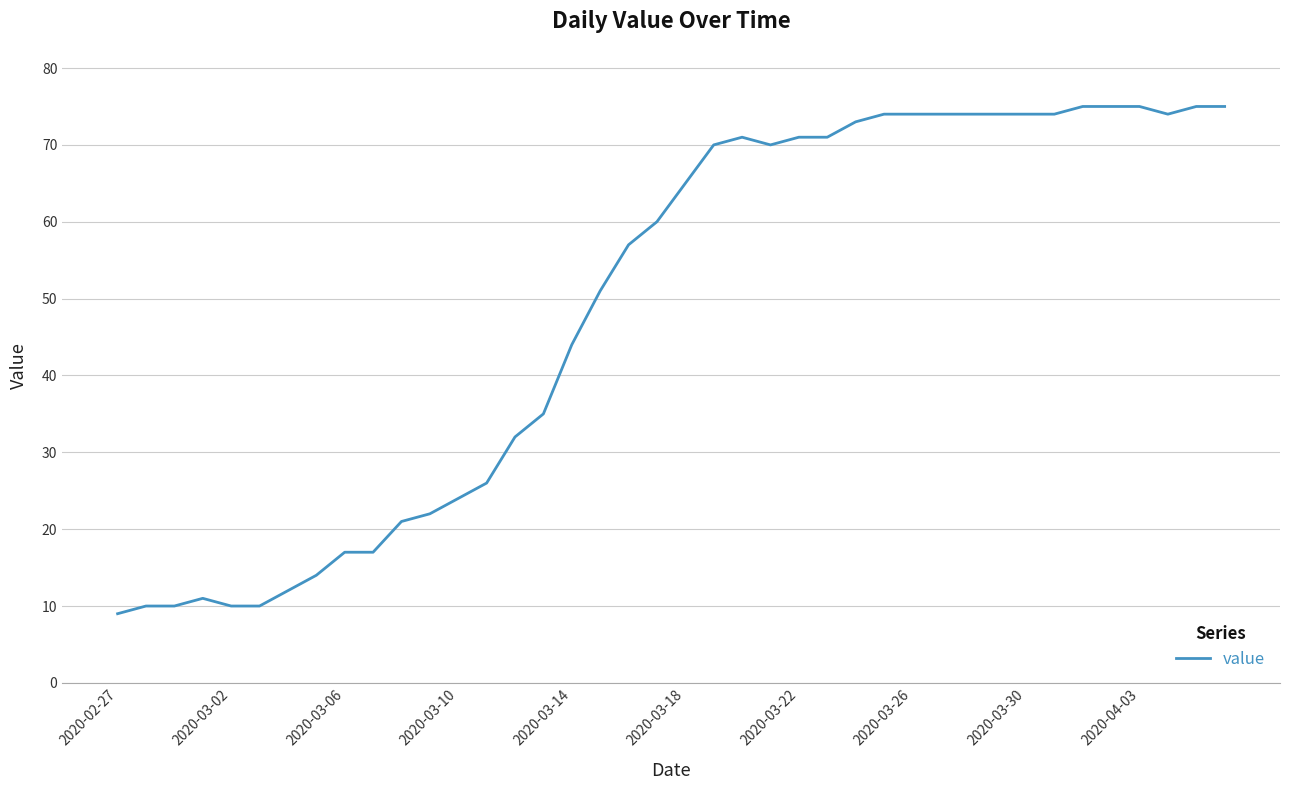

Does the chart have visible grid lines?

Yes